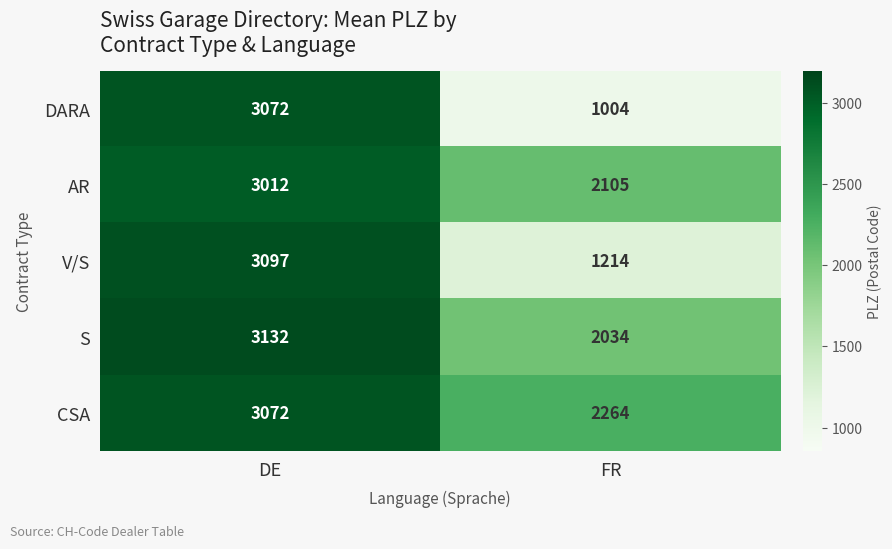

At FR, list the series in order from smallest to largest.

DARA, V/S, S, AR, CSA